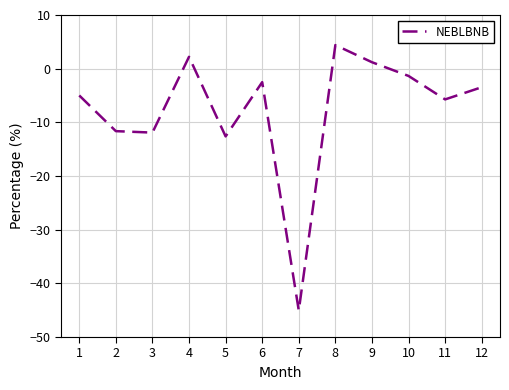

What is the greatest value displayed?

4.4